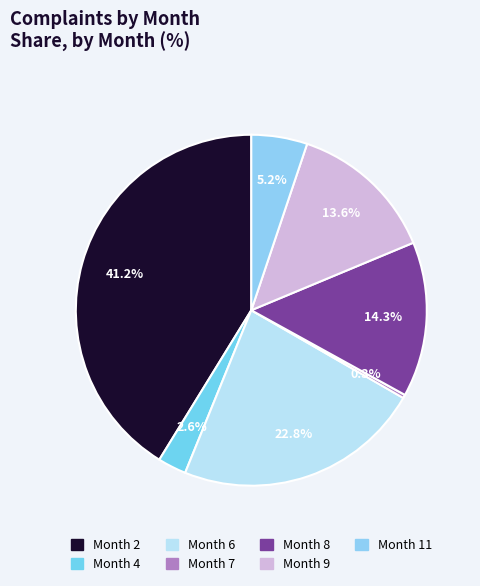

What is the largest slice in the pie chart?

2